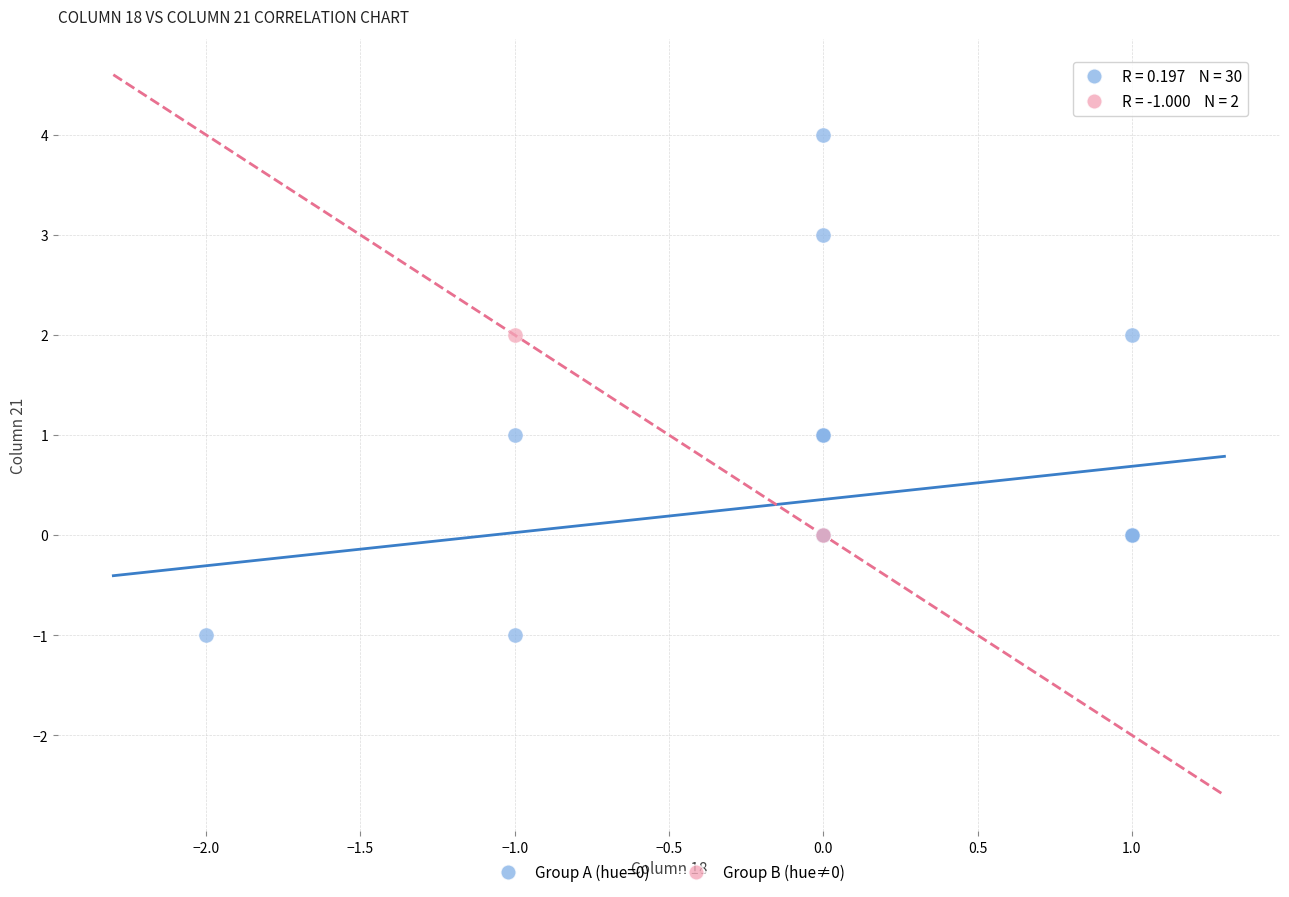

What are all the series names shown in the legend?

Group A (hue=0), Group B (hue≠0)